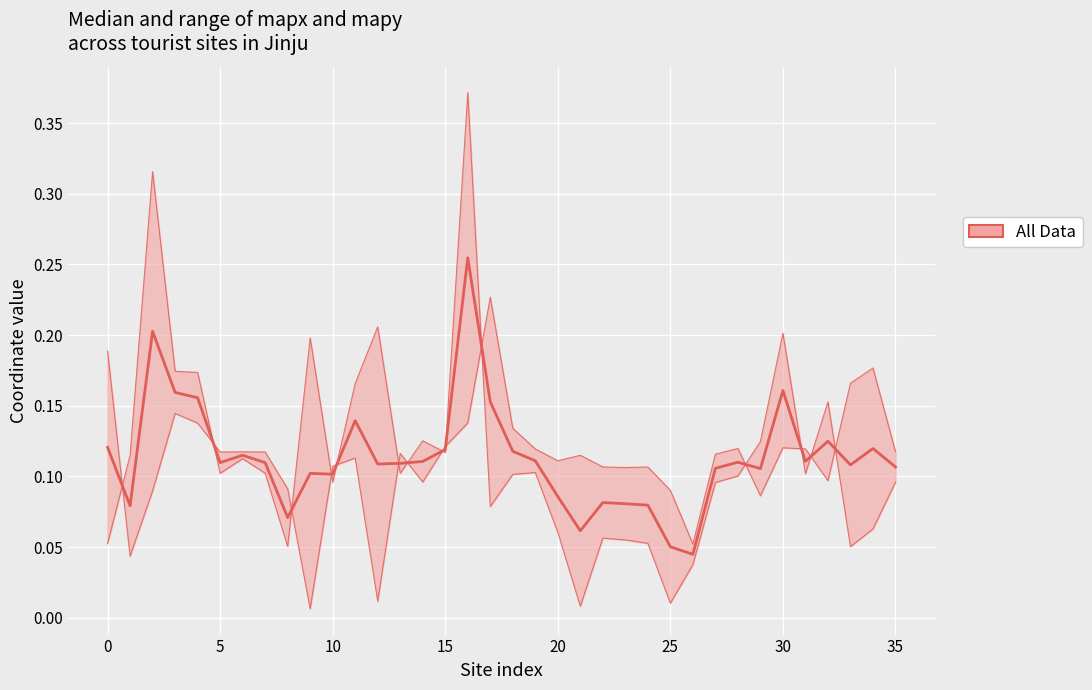

The value at 24 is 0.0. True or false?

False